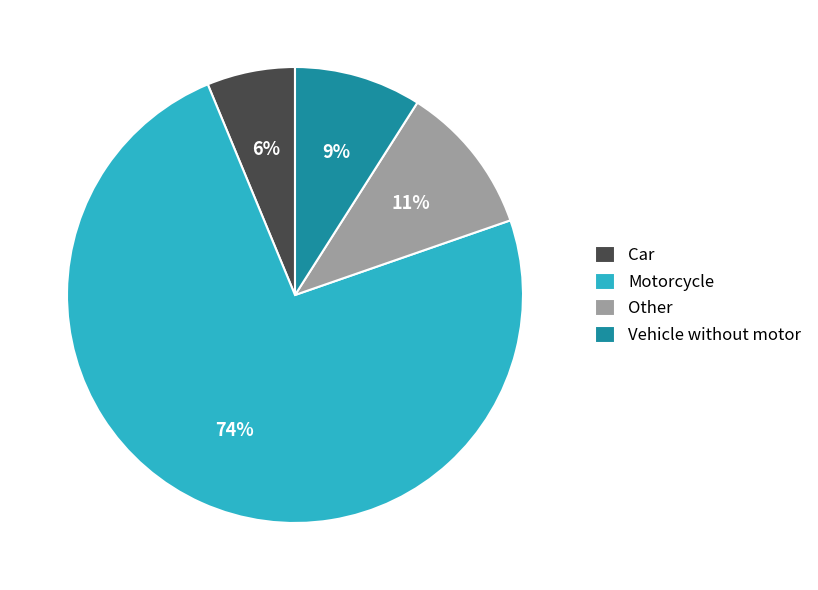

Do Other and Car together represent more than half of the pie?

No